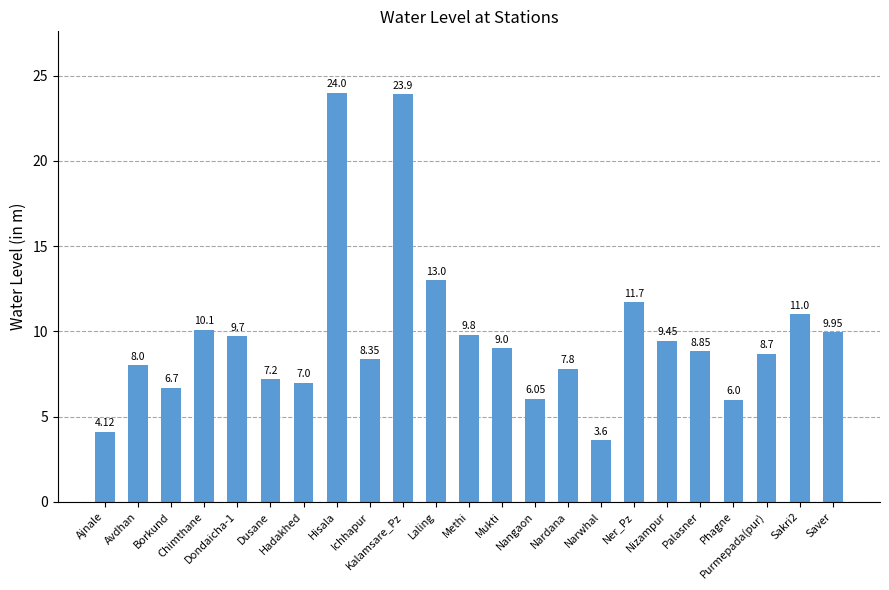

List the labels in order of value, largest first.

Hisala, Kalamsare_Pz, Laling, Ner_Pz, Sakri2, Chimthane, Saver, Methi, Dondaicha-1, Nizampur, Mukti, Palasner, Purmepada(pur), Ichhapur, Avdhan, Nardana, Dusane, Hadakhed, Borkund, Nangaon, Phagne, Ajnale, Narwhal